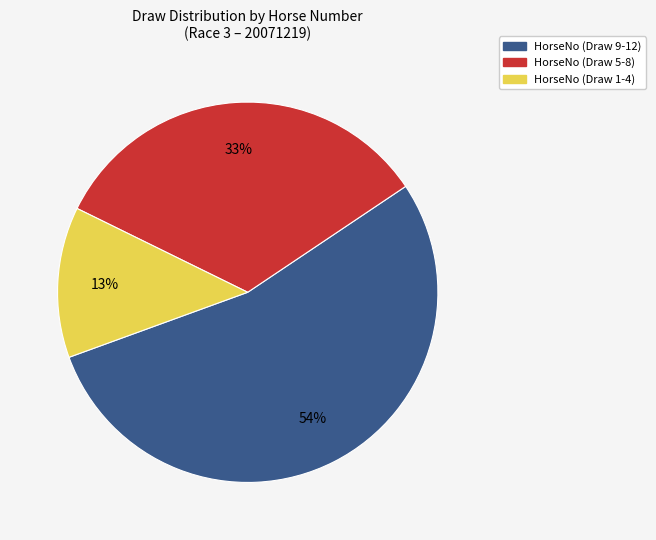

How many slices are in this pie chart?

3